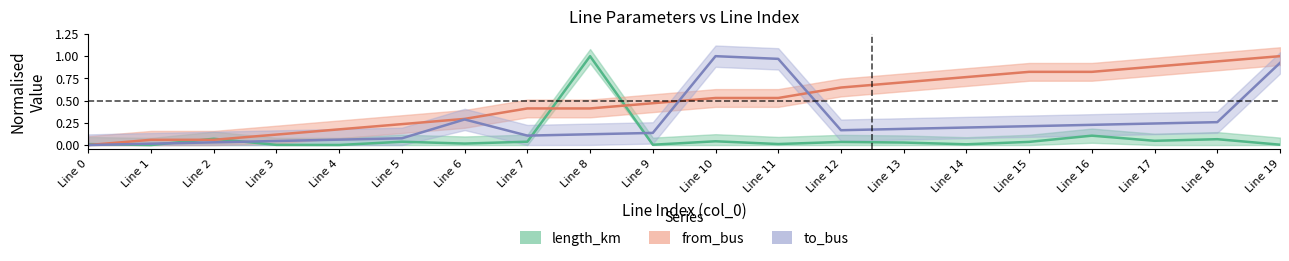

What is the approximate value of from_bus at Line 19?

1.0